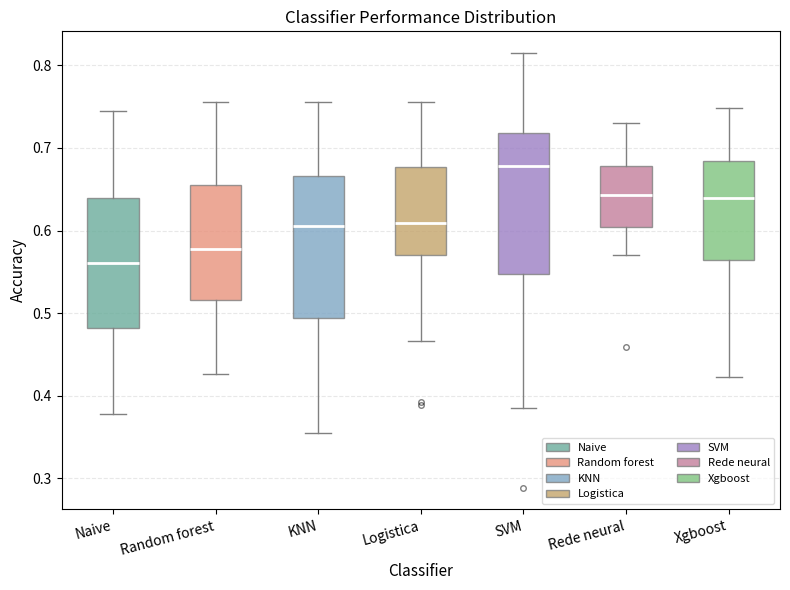

Which box's median line is the highest?

SVM